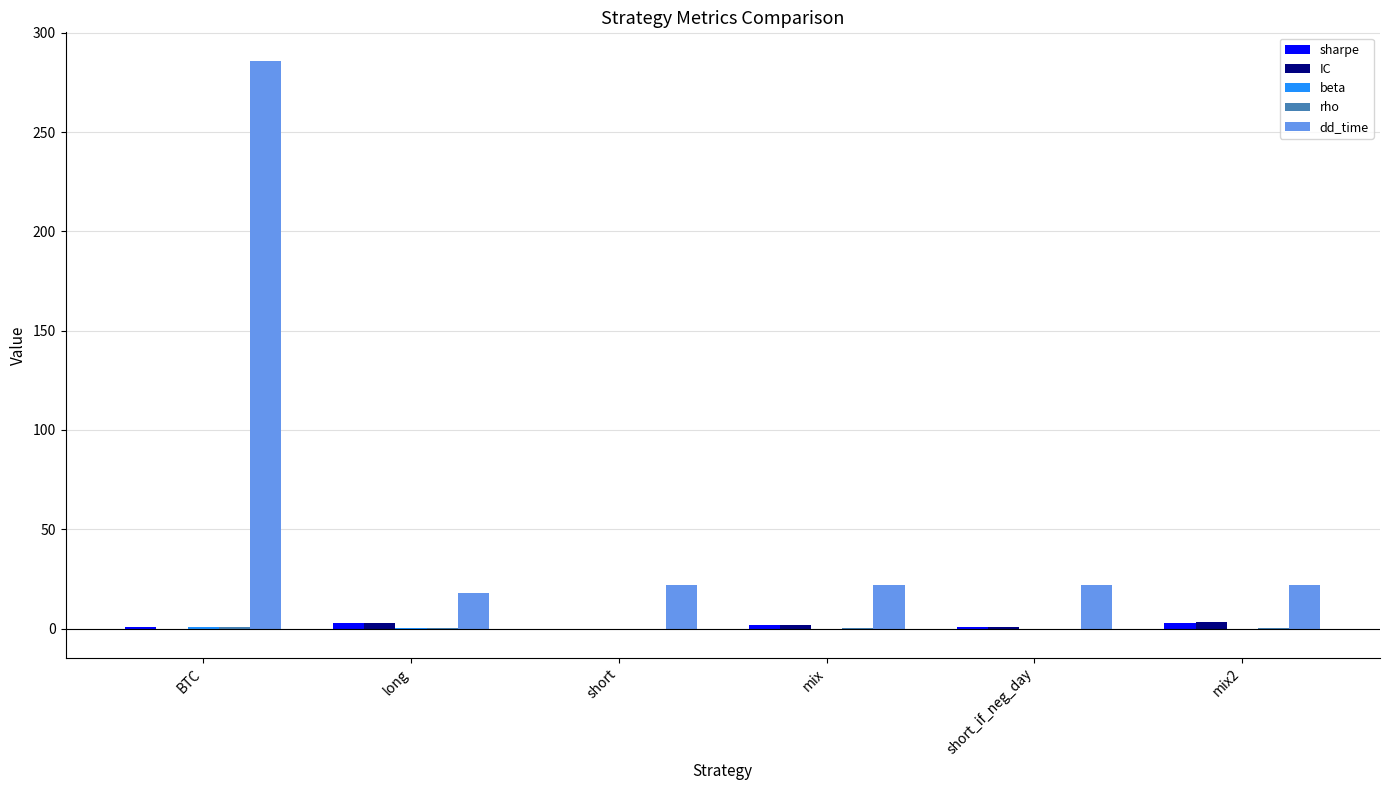

What is the maximum value shown in the chart?

286.0